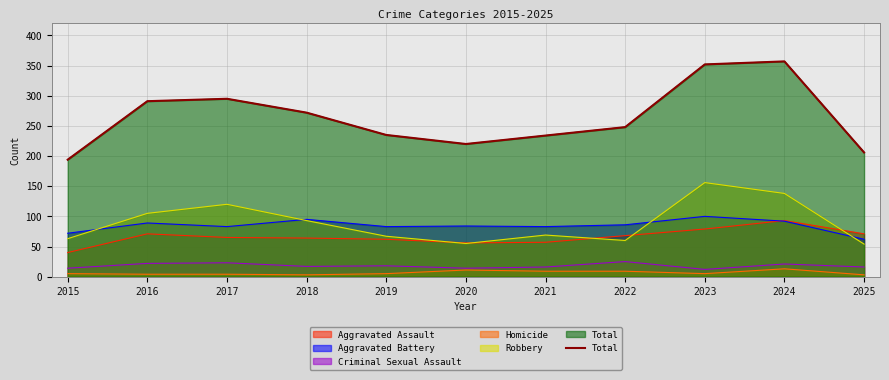

The value at 2017 is 424. True or false?

False